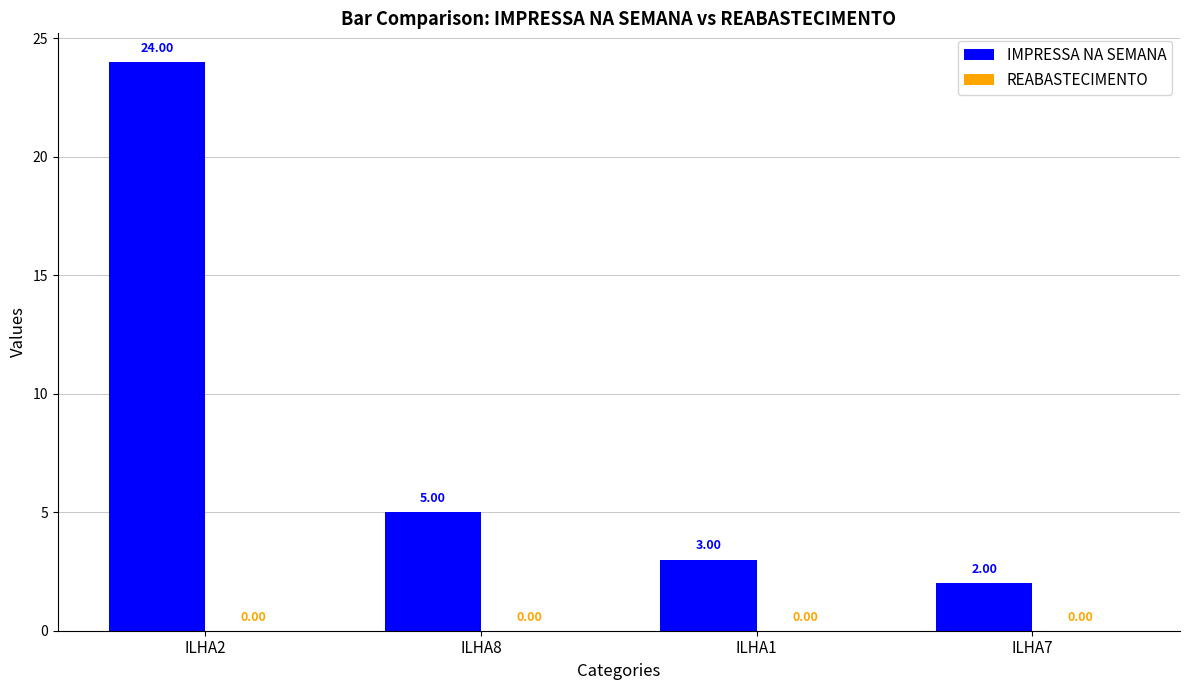

What is the difference between the maximum and minimum values?

22